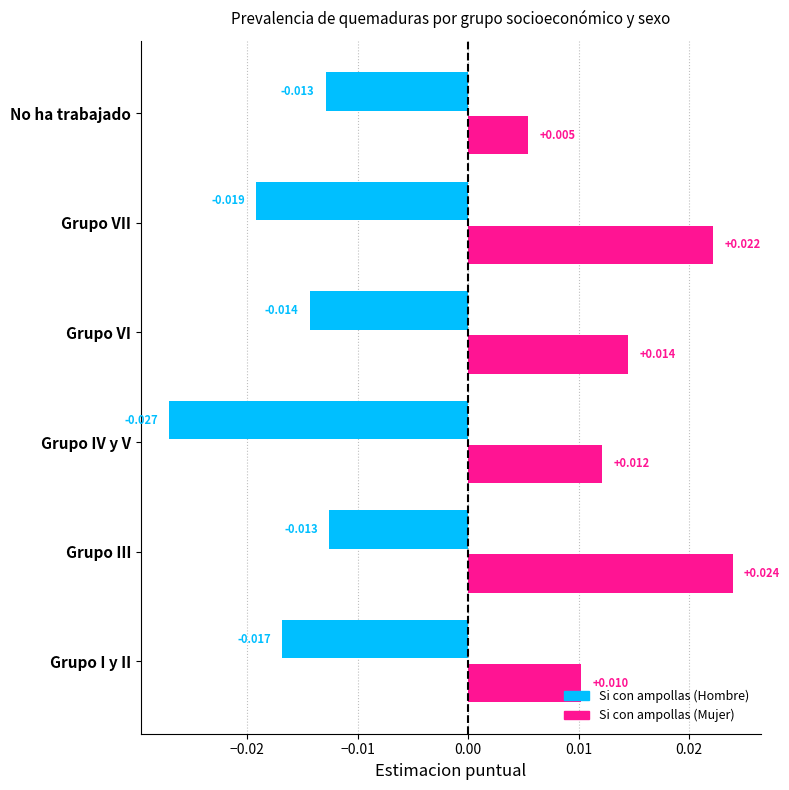

Which series has the widest spread of values?

Si con ampollas (Mujer)